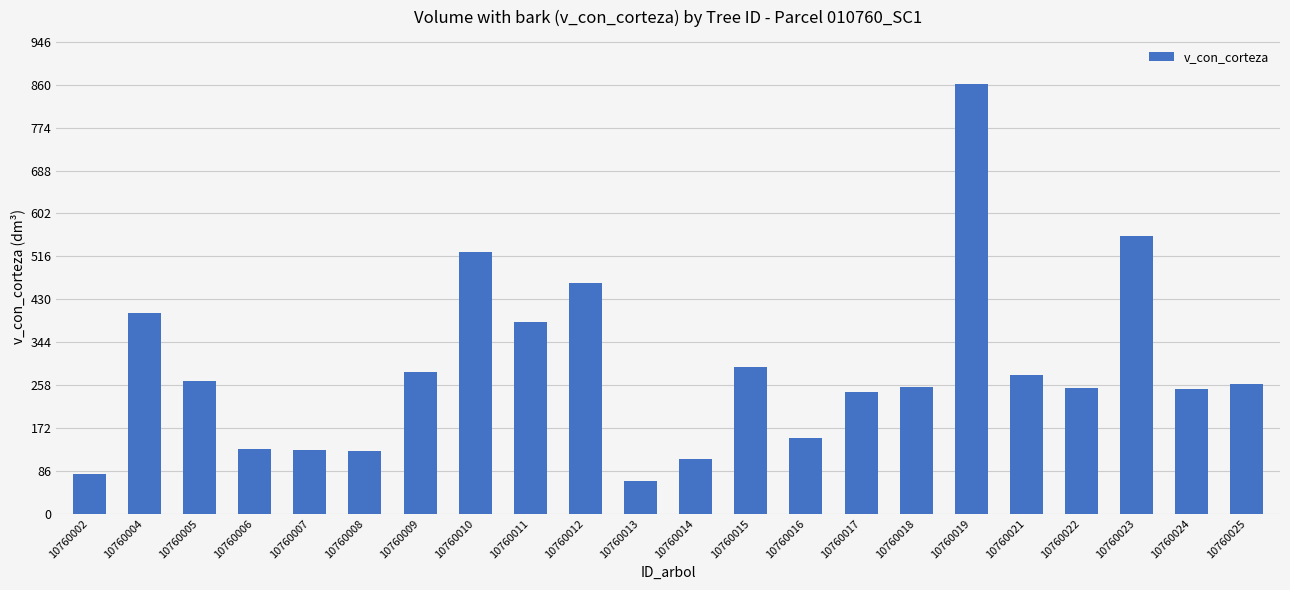

Between 10760023 and 10760013, which is larger?

10760023